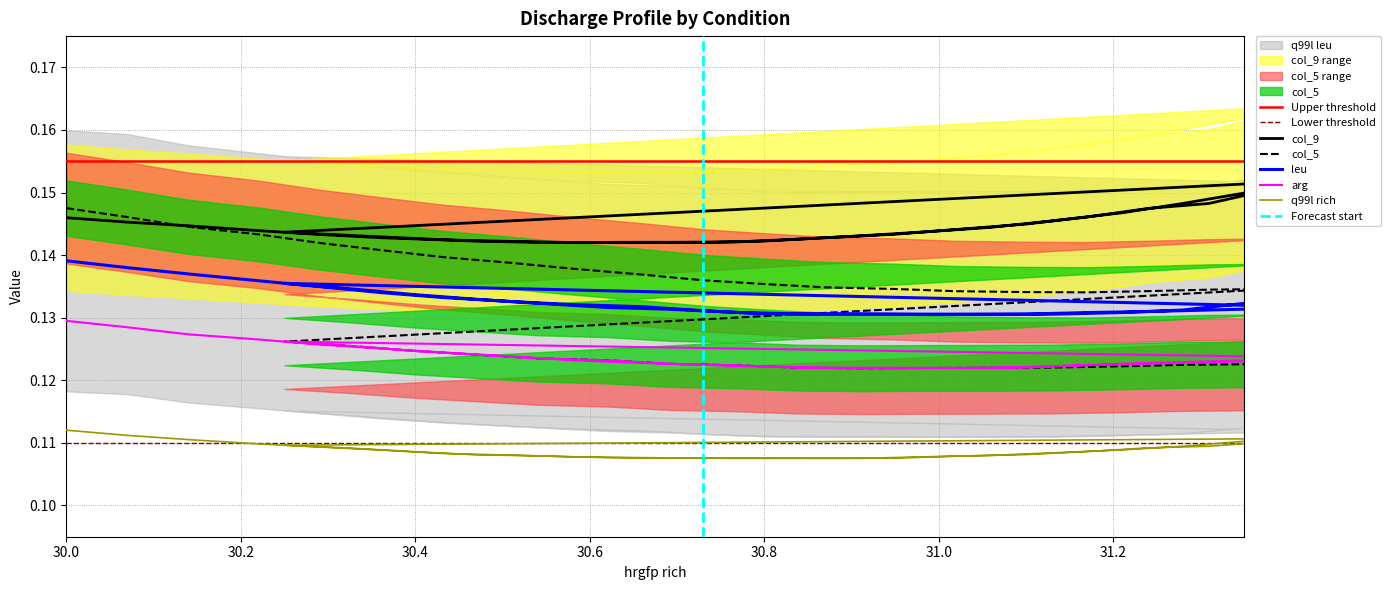

Reading left to right, what are all the values shown in this chart?

leu: 0.1	0.1	0.1	0.1	0.1	0.1	0.1	0.1	0.1	0.1	0.1	0.1	0.1	0.1	0.1	0.1	0.1	0.1	0.1	0.1	0.1	0.1	0.1	0.1	0.1	0.1	0.1	0.1	0.1	0.1	0.1	0.1	0.1	0.1	0.1	0.1	0.1
col_5: 0.1	0.1	0.1	0.1	0.1	0.1	0.1	0.1	0.1	0.1	0.1	0.1	0.1	0.1	0.1	0.1	0.1	0.1	0.1	0.1	0.1	0.1	0.1	0.1	0.1	0.1	0.1	0.1	0.1	0.1	0.1	0.1	0.1	0.1	0.1	0.1	0.1
arg: 0.1	0.1	0.1	0.1	0.1	0.1	0.1	0.1	0.1	0.1	0.1	0.1	0.1	0.1	0.1	0.1	0.1	0.1	0.1	0.1	0.1	0.1	0.1	0.1	0.1	0.1	0.1	0.1	0.1	0.1	0.1	0.1	0.1	0.1	0.1	0.1	0.1
col_9: 0.1	0.1	0.1	0.1	0.1	0.1	0.1	0.1	0.1	0.1	0.1	0.1	0.1	0.1	0.1	0.1	0.1	0.1	0.1	0.2	0.2	0.1	0.1	0.1	0.1	0.1	0.1	0.1	0.1	0.1	0.1	0.1	0.1	0.1	0.1	0.1	0.1
q99l rich: 0.1	0.1	0.1	0.1	0.1	0.1	0.1	0.1	0.1	0.1	0.1	0.1	0.1	0.1	0.1	0.1	0.1	0.1	0.1	0.1	0.1	0.1	0.1	0.1	0.1	0.1	0.1	0.1	0.1	0.1	0.1	0.1	0.1	0.1	0.1	0.1	0.1